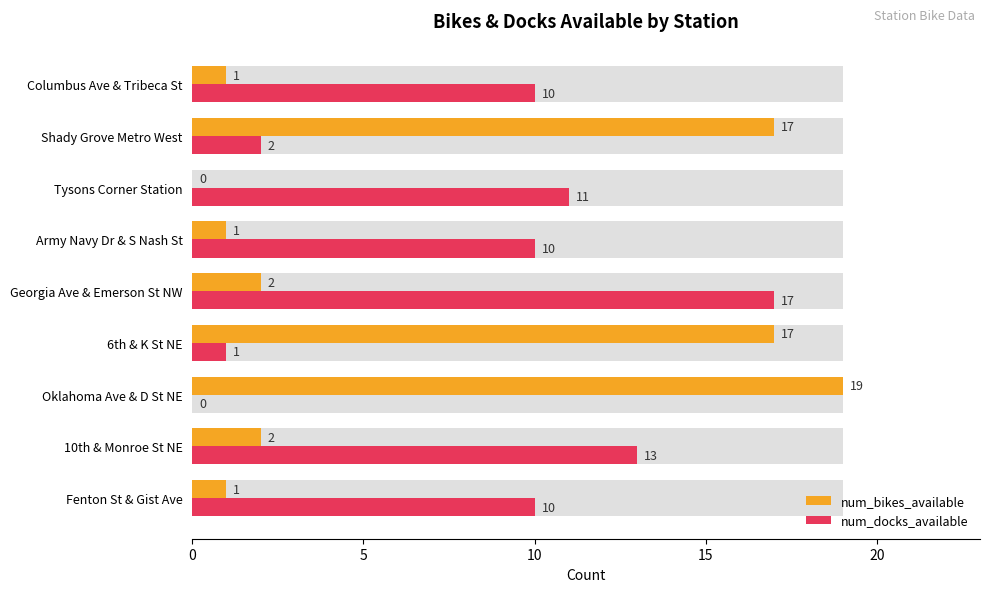

Count the number of data series in this chart.

2